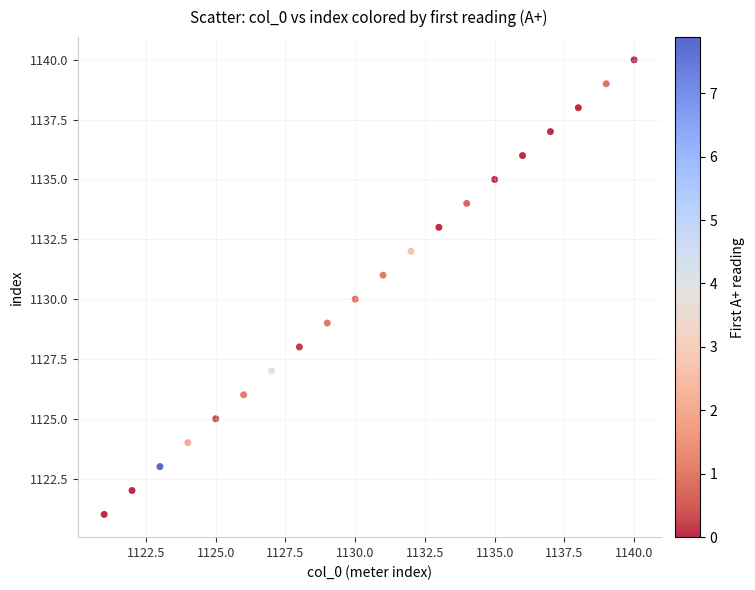

What is the range of X values (max minus min)?

19